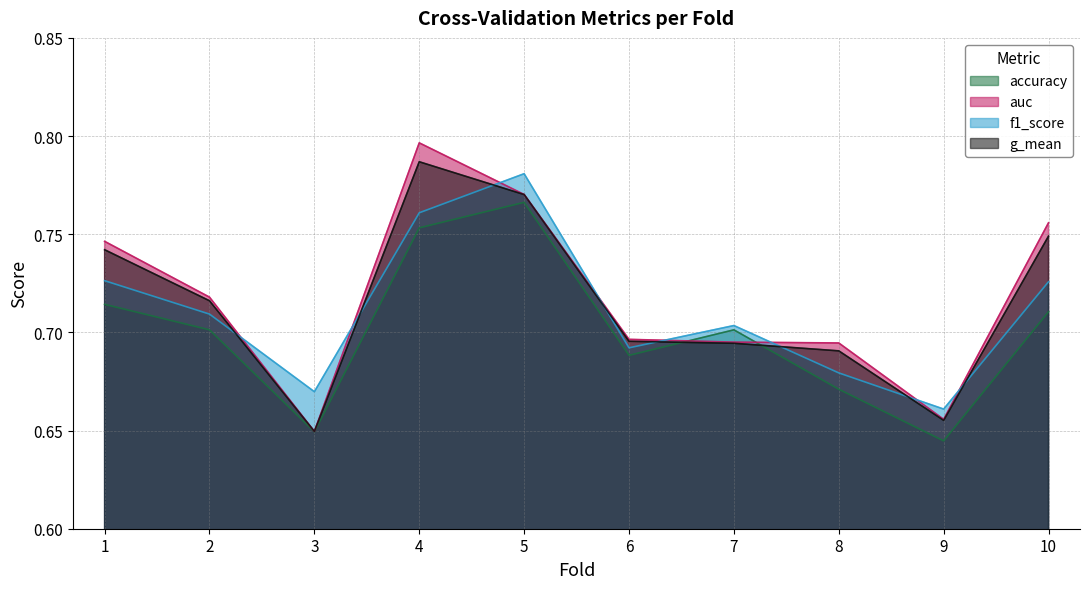

Which series ends up on top after the final intersection of g_mean and accuracy?

g_mean